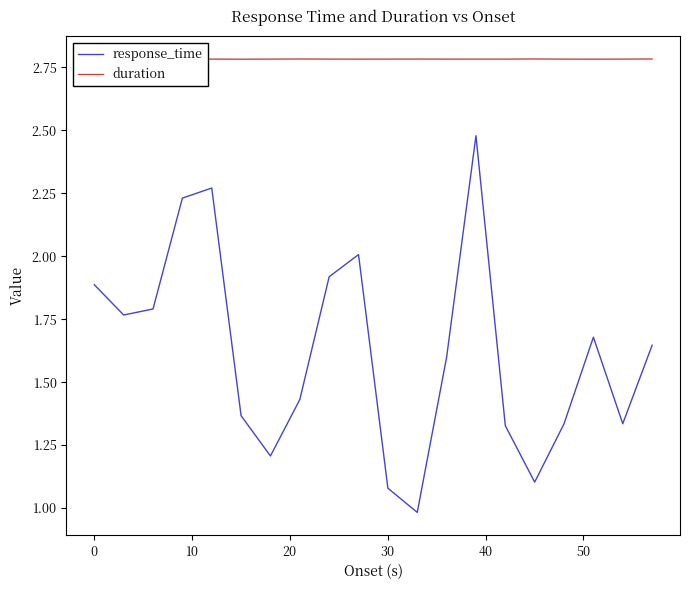

What is the value of the duration point at the 2nd from the left?

2.8